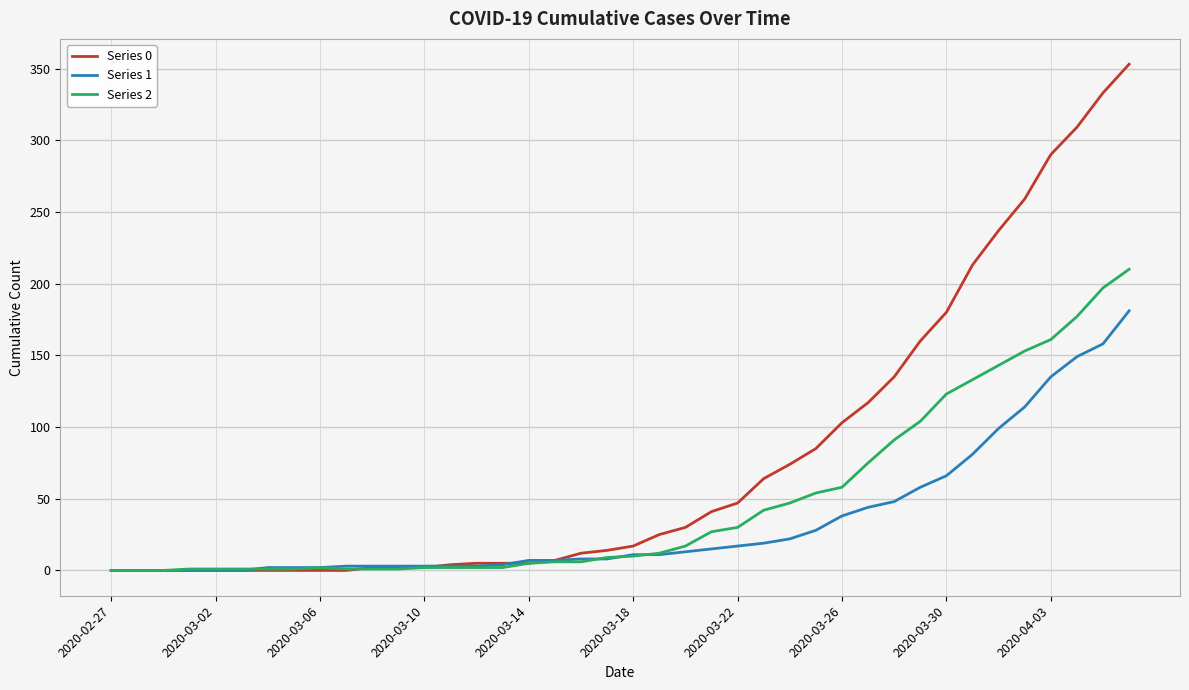

Which series has the largest total across all categories?

Series 0